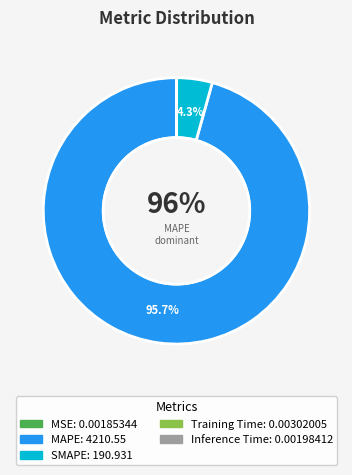

Between Inference Time and MSE, which is larger?

Inference Time